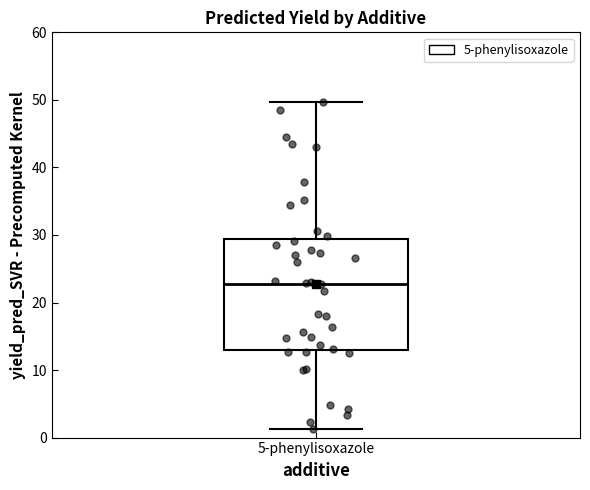

Where does the lower whisker of the box for 5-phenylisoxazole end on the y-axis? The values are not printed on the chart, so give them approximately, as read against the axis.

1